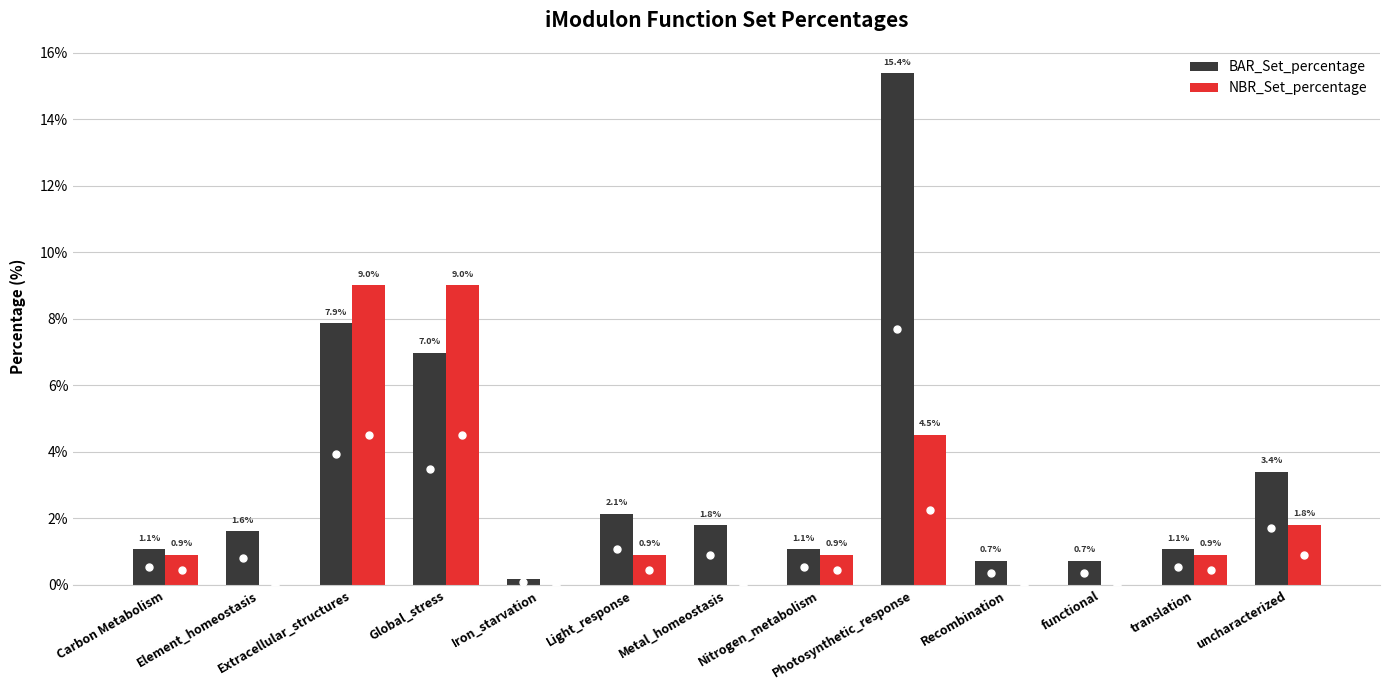

Which series changed the most between Light_response and Metal_homeostasis?

NBR_Set_percentage